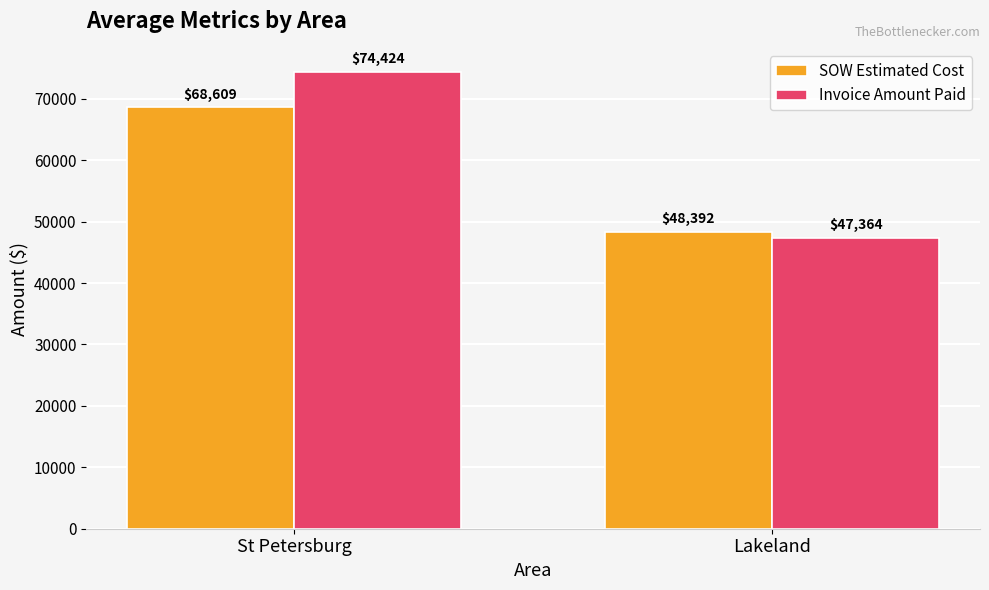

What is the sum of all SOW Estimated Cost values?

117001.0